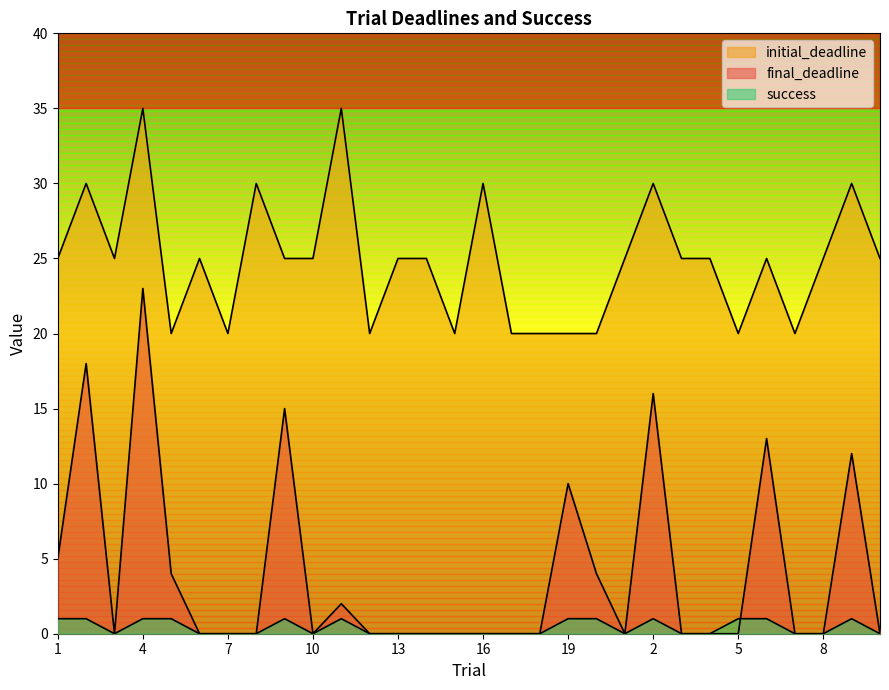

What is the average value of the final_deadline series?

4